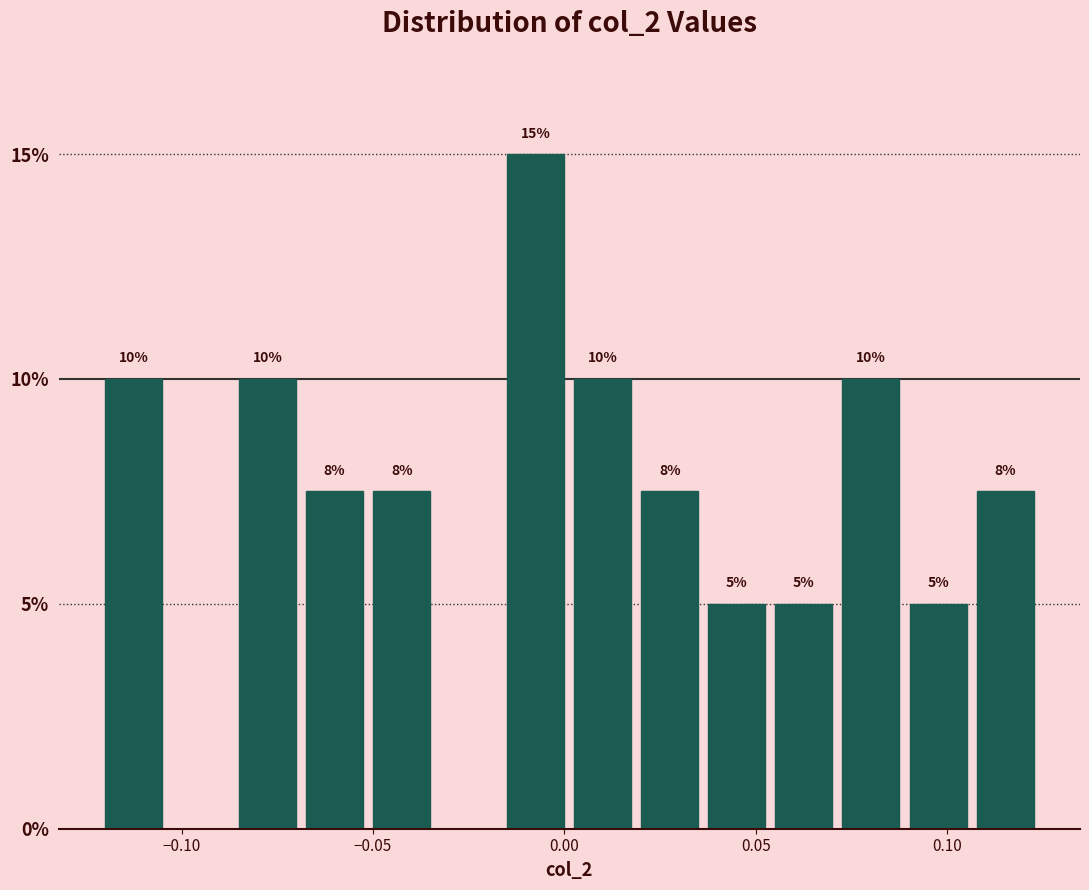

Around what value on the x-axis is the tallest bar? Give the approximate position of its centre, as read against the axis.

-0.005